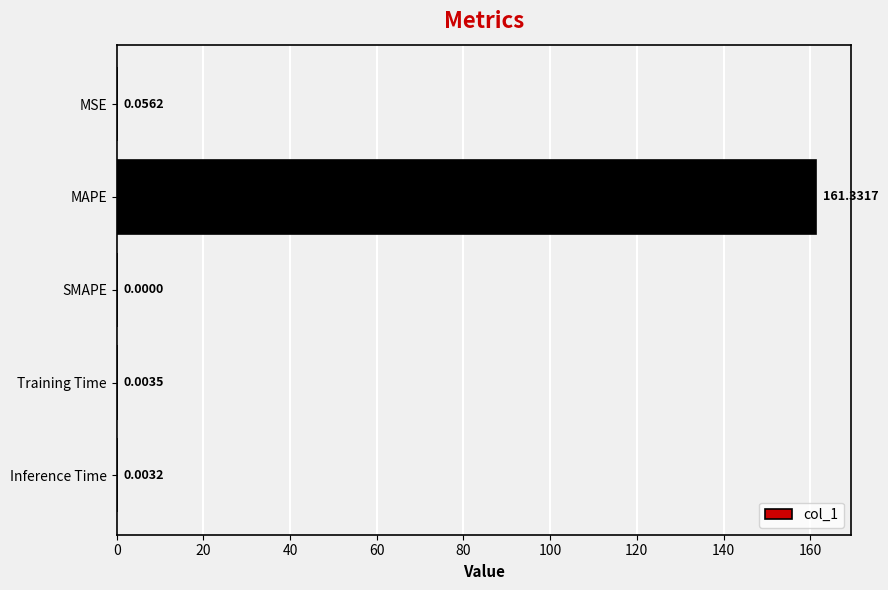

What is the sum of all values?

161.4